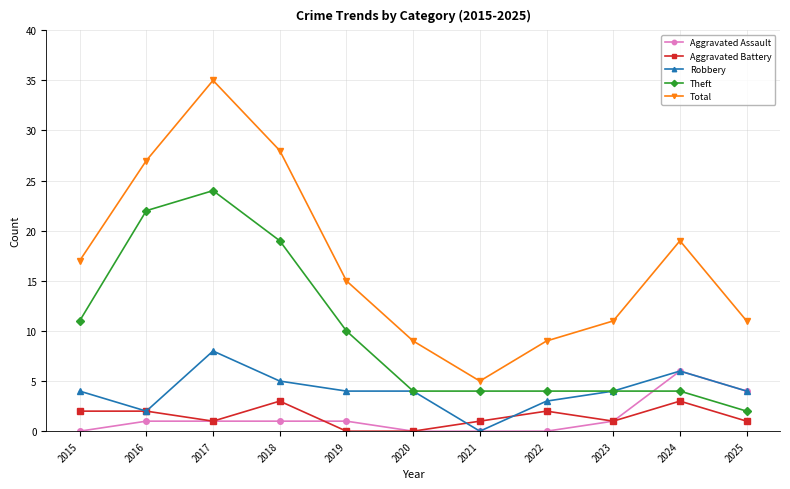

How many categories are shown in the chart?

11